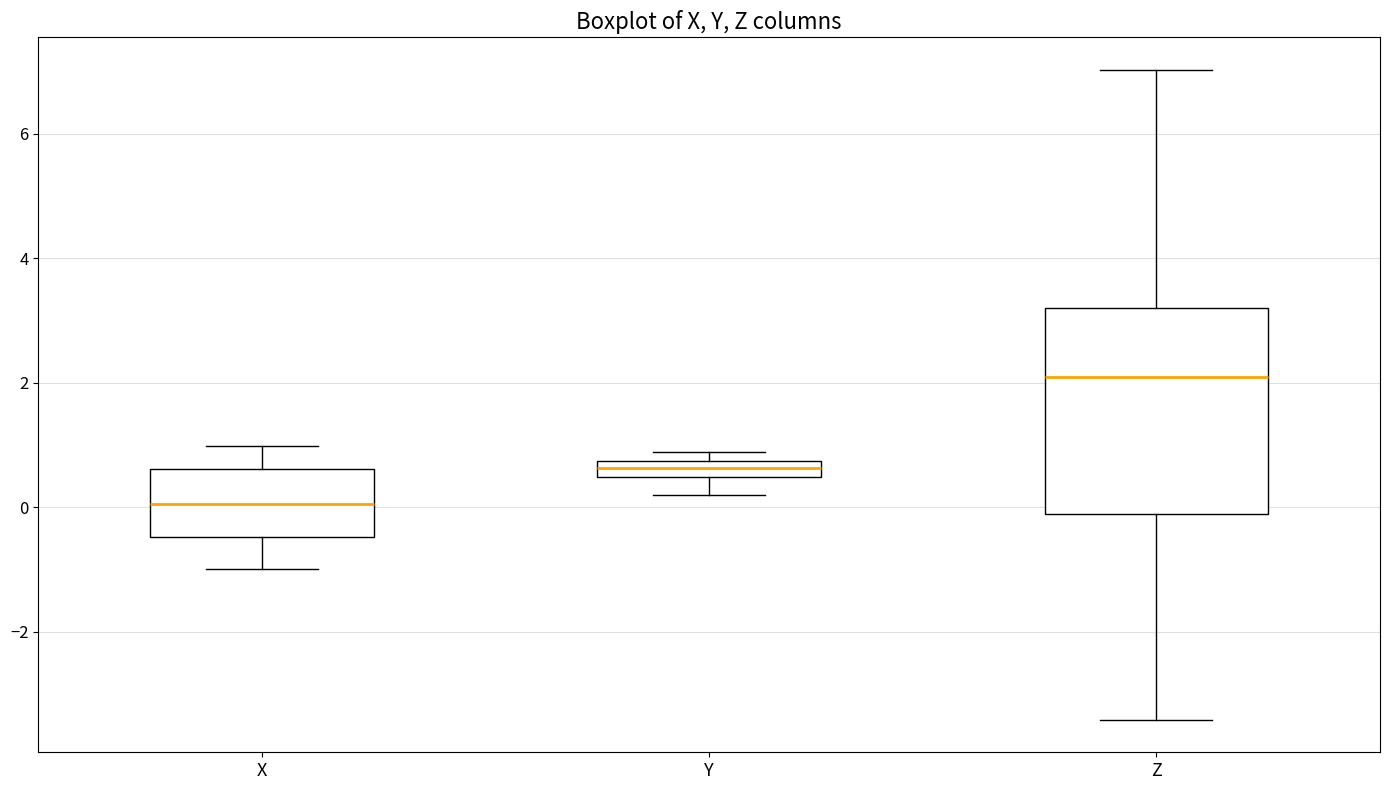

Which box has the highest median line?

Z